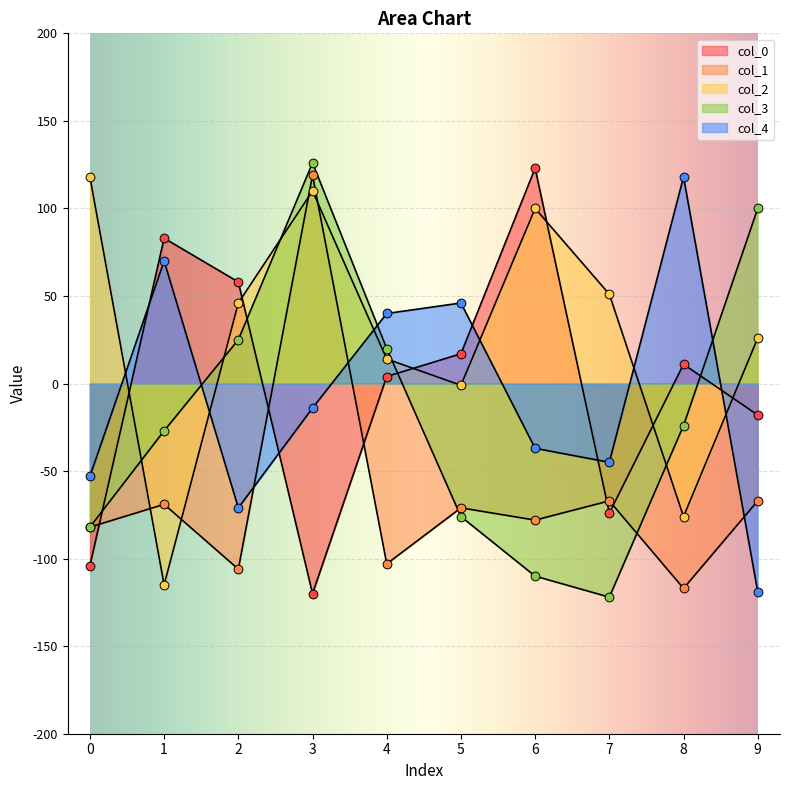

What is the total value across all series at 8?

-88